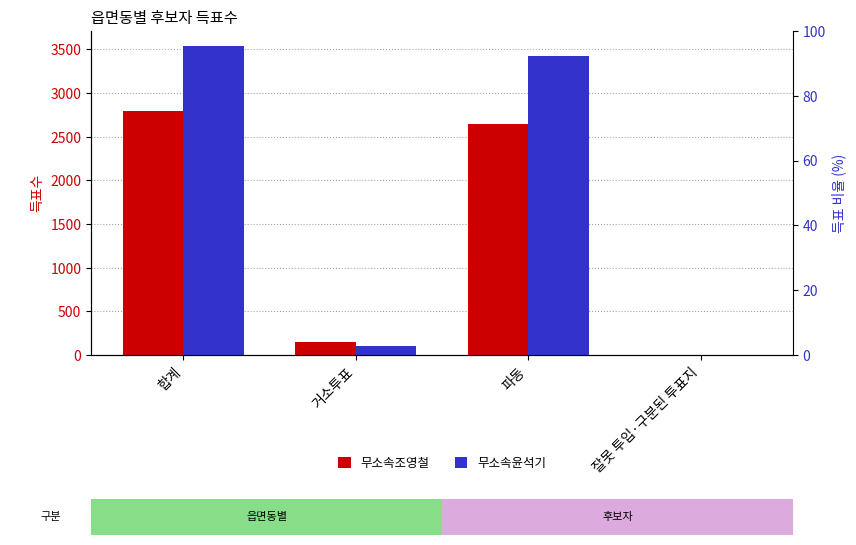

What is the average value of the 무소속조영철 series?

1400